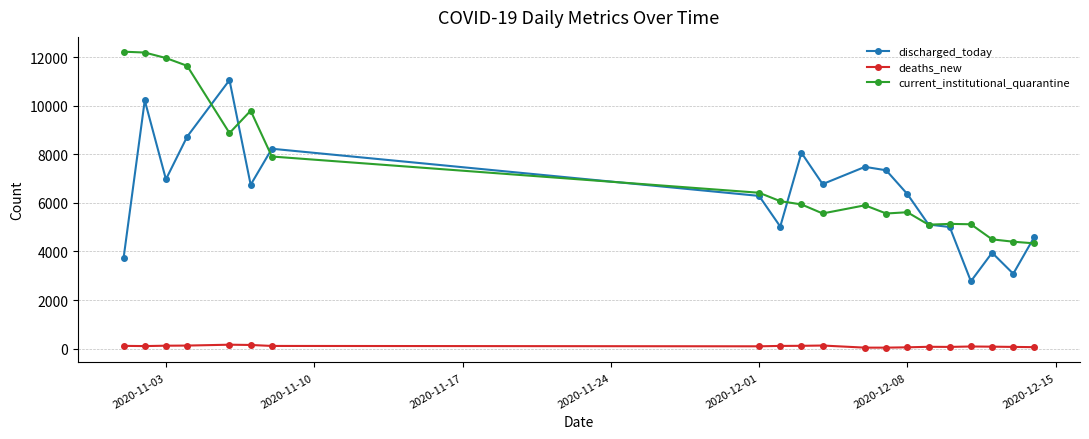

List the series in order of their peak value, highest first.

current_institutional_quarantine, discharged_today, deaths_new